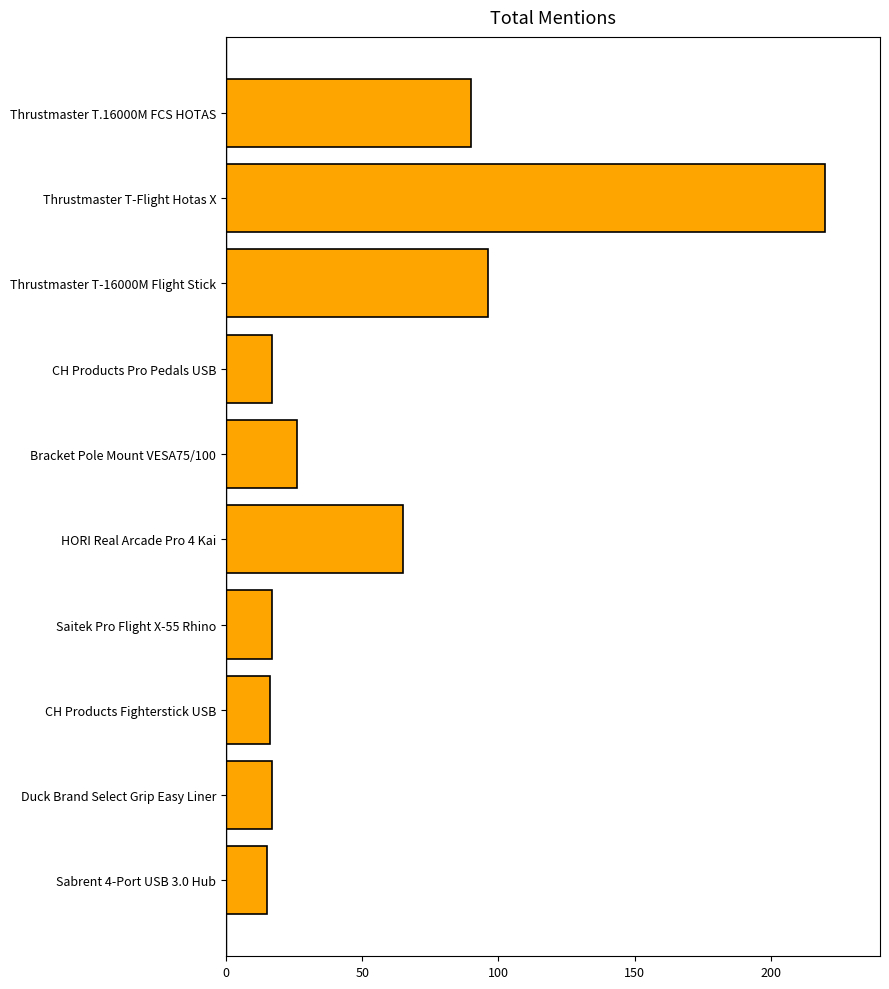

What is the minimum value shown in the chart?

15